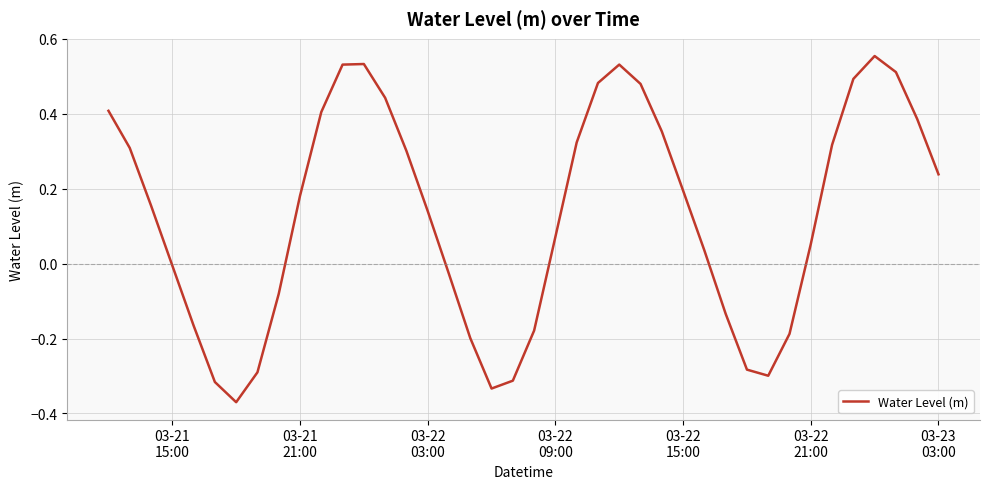

Does the chart display data point markers on the line(s)?

No